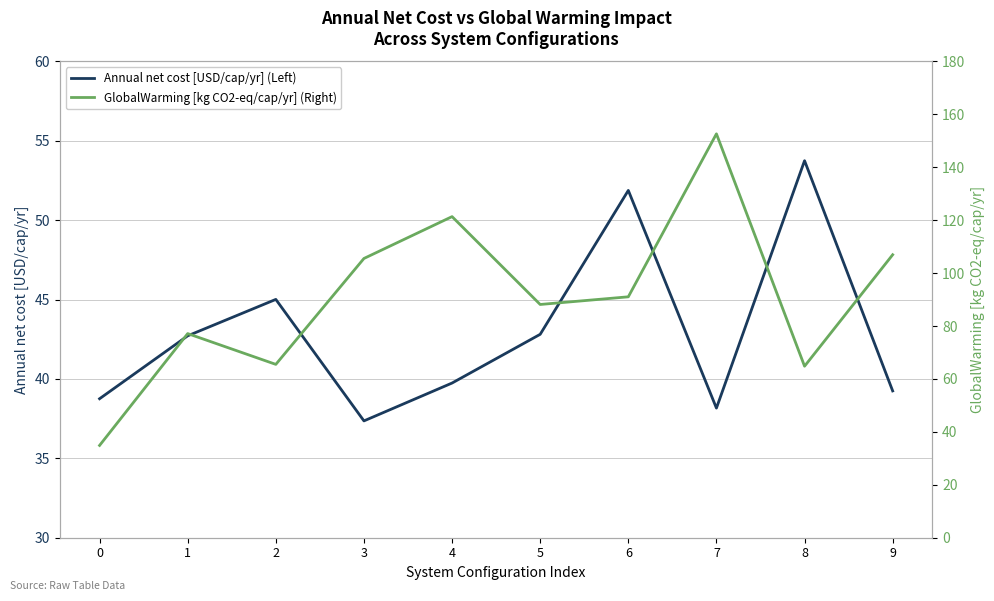

Rank the series by their maximum value, from highest to lowest.

GlobalWarming [kg CO2-eq/cap/yr] (Right), Annual net cost [USD/cap/yr] (Left)